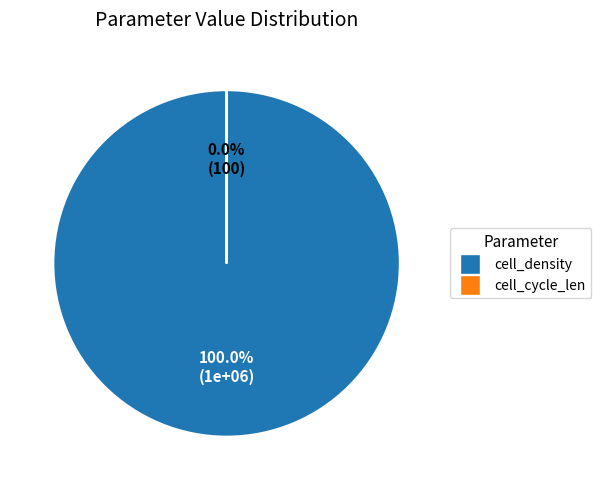

Which category has the biggest portion of the pie?

cell_density